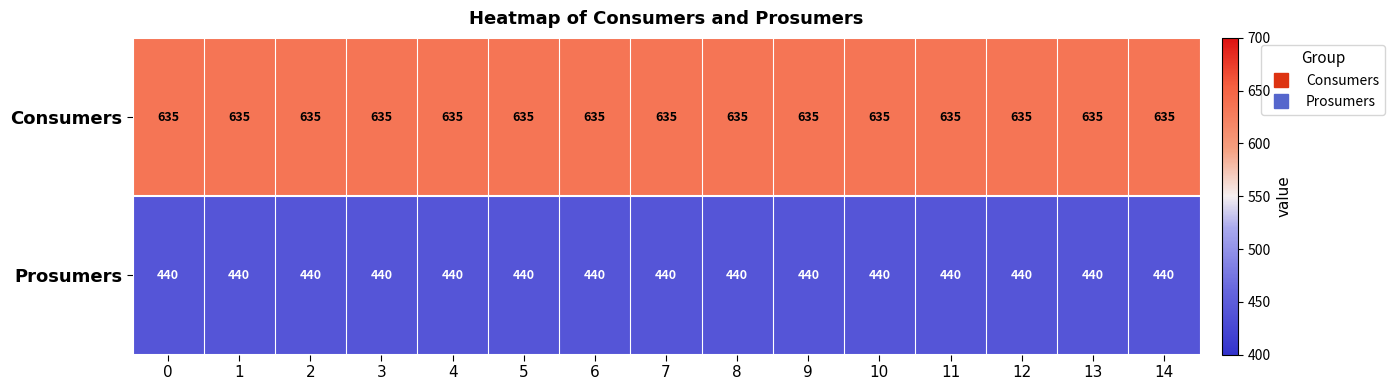

What is the minimum value for Prosumers?

440